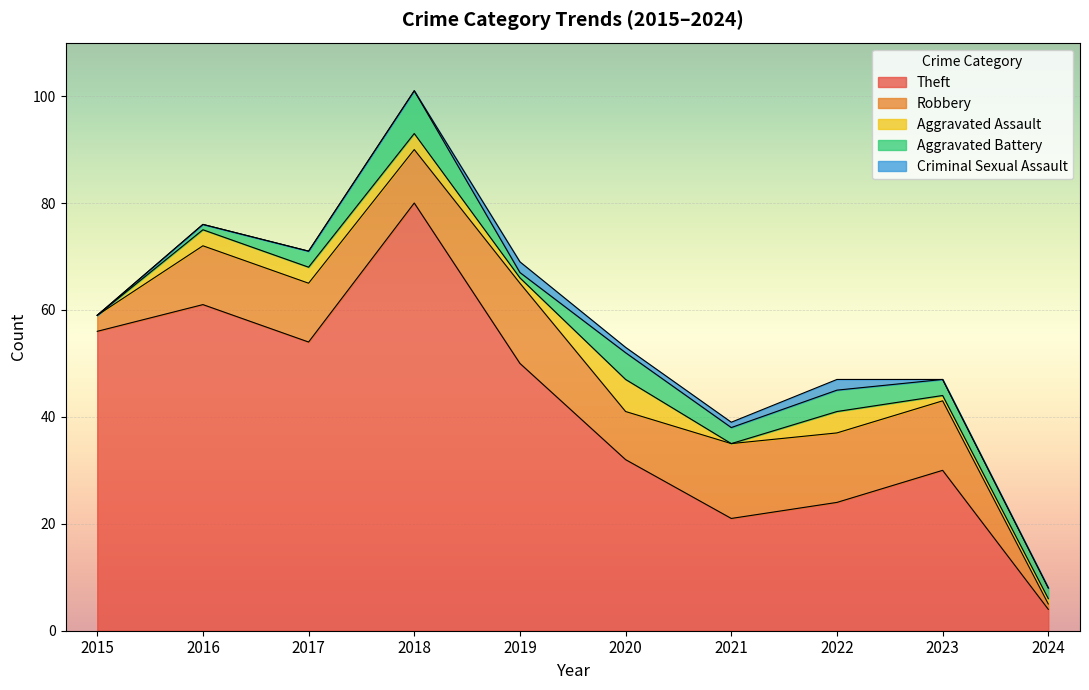

What is the spread (max minus min) of values at 2018?

80